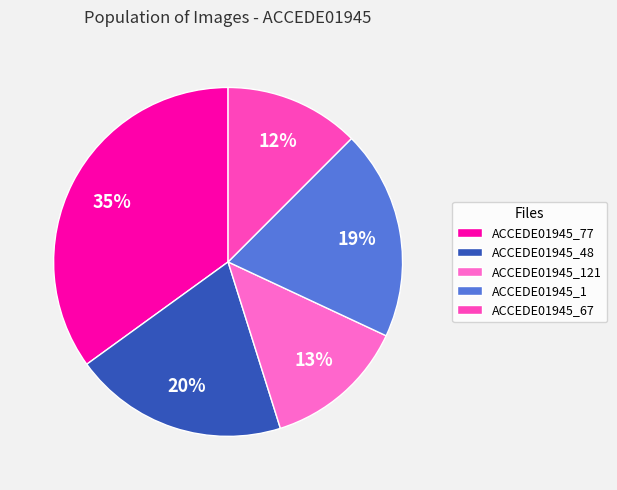

How many segments does this pie chart have?

5